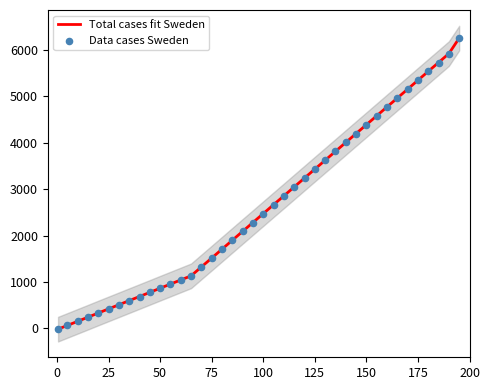

What is the maximum value for Total cases fit Sweden?

6258